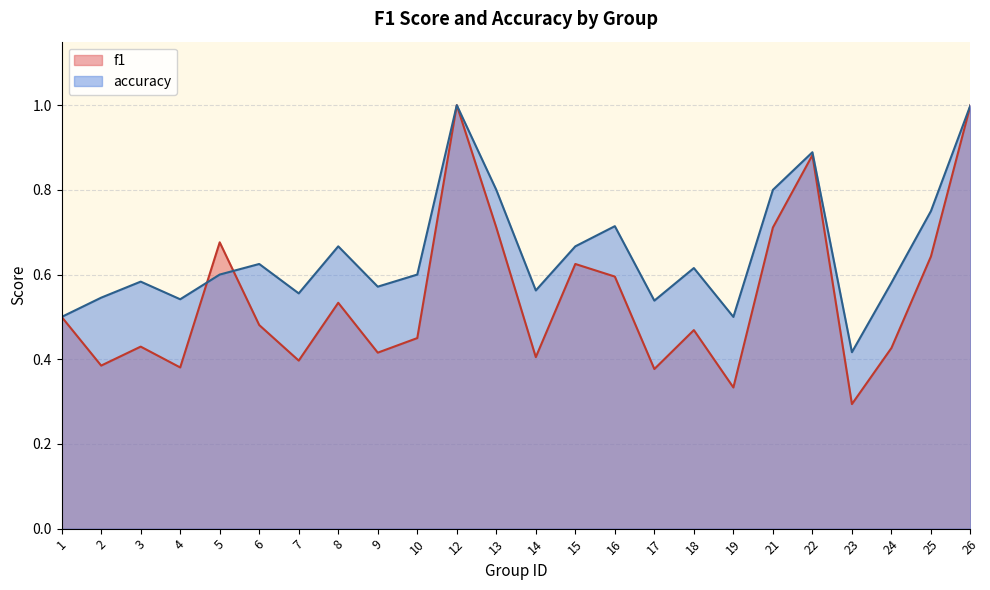

At how many categories does at least one series exceed 0?

24